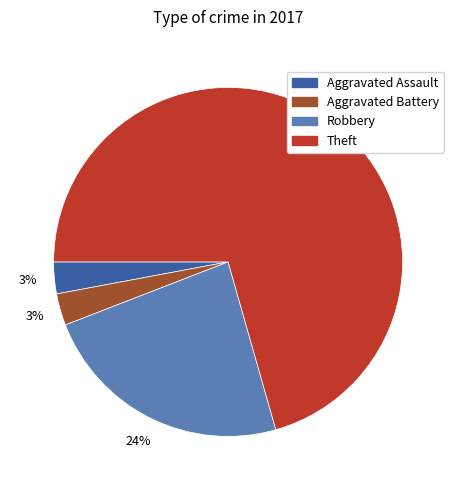

Is there a majority slice in this chart?

Yes